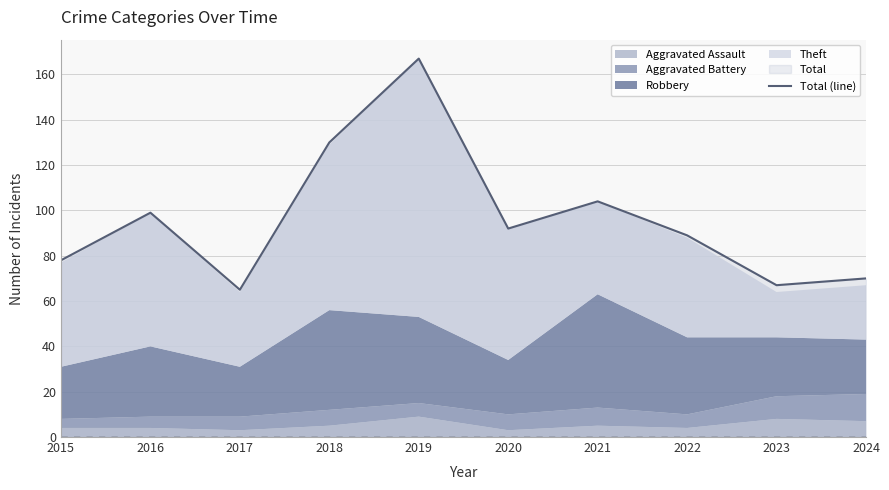

The value at 2015 is 78. True or false?

True